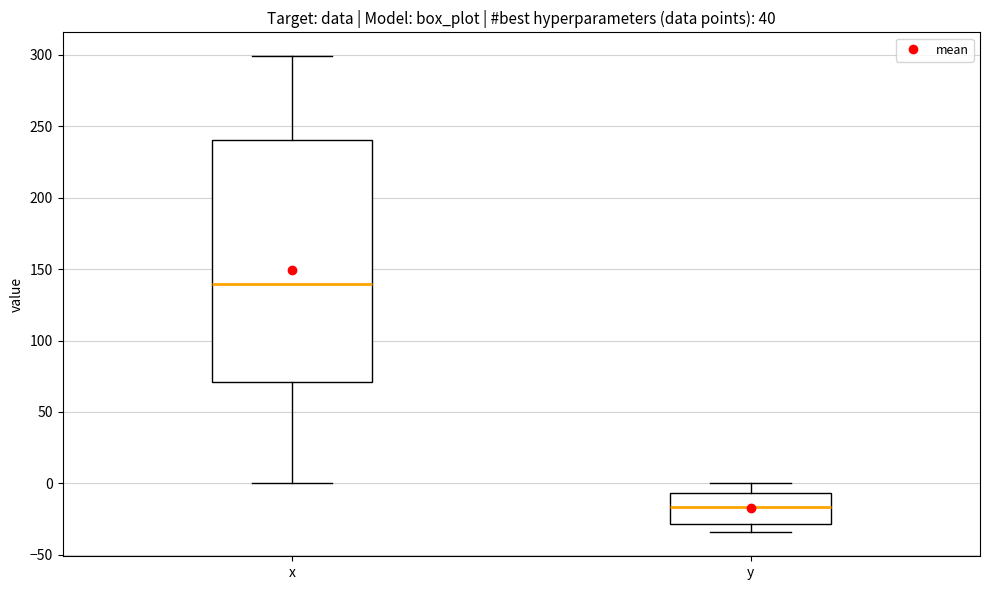

Reading left to right, transcribe this box plot: for each box, give where its median line is, the range the box spans, and where its two whiskers end, as read against the y-axis. The values are not printed on the chart, so give them approximately, as read against the axis.

x: median 140, box 70 to 240, whiskers 0 to 300
y: median -15, box -30 to -5, whiskers -35 to 0